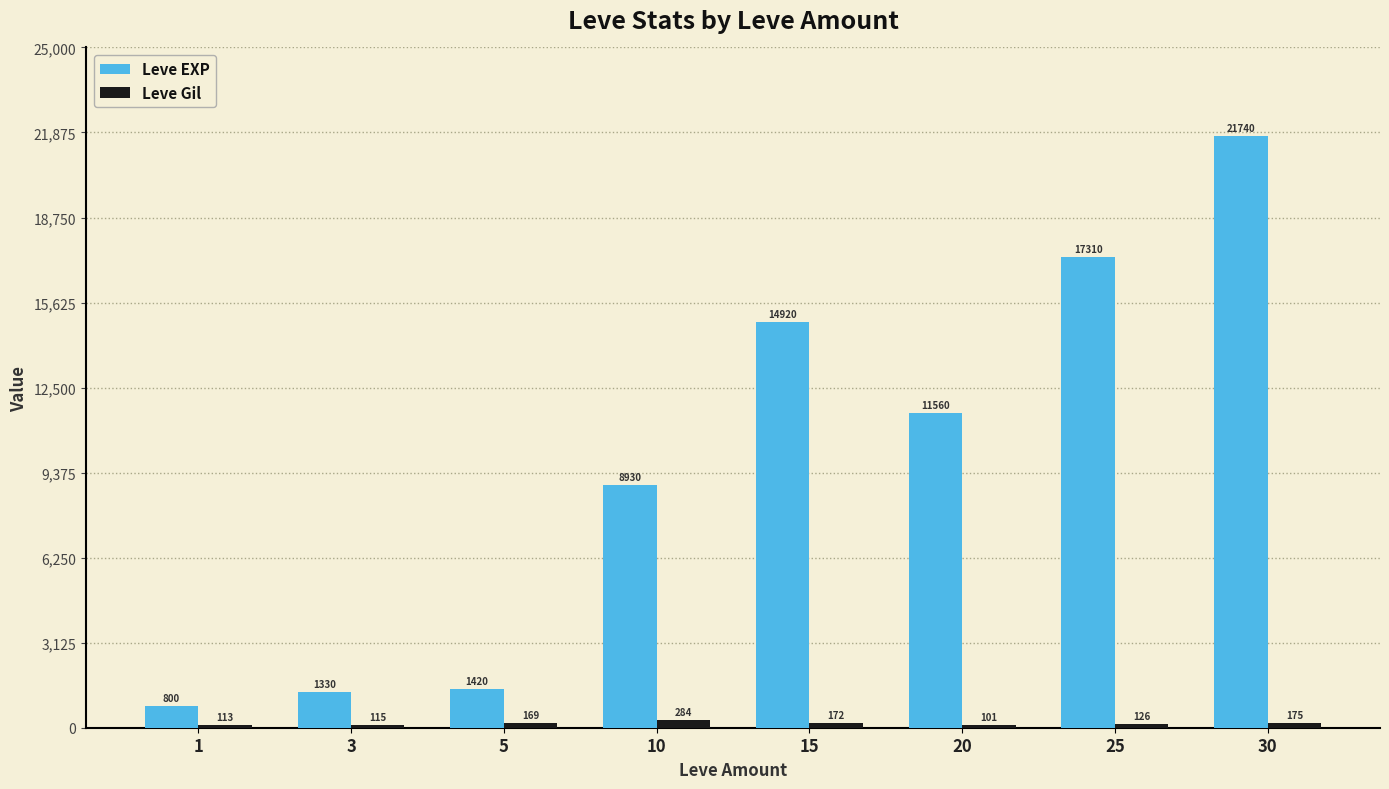

Where is Leve Gil nearest to the value 192?

30